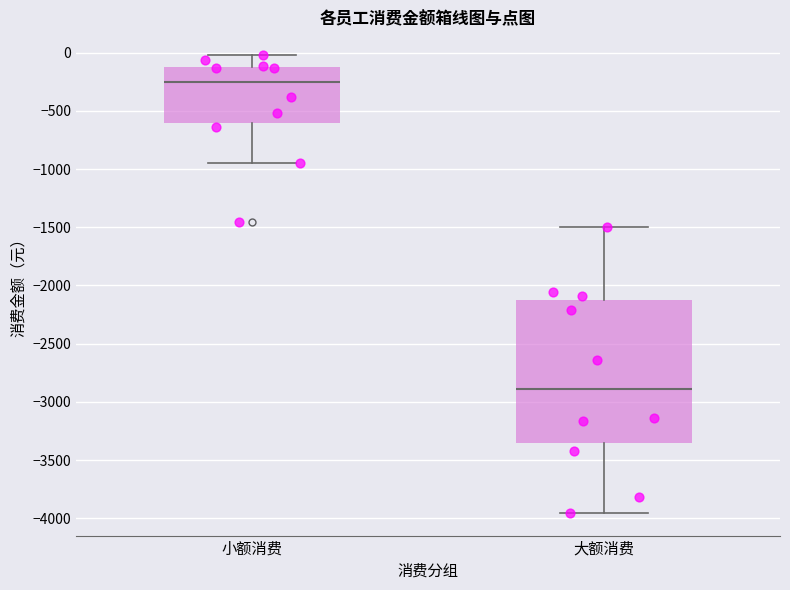

Reading left to right, transcribe this box plot: for each box, give where its median line is, the range the box spans, and where its two whiskers end, as read against the y-axis. The values are not printed on the chart, so give them approximately, as read against the axis.

小额消费: median -250, box -600 to -100, whiskers -950 to 0
大额消费: median -2900, box -3350 to -2100, whiskers -3950 to -1500